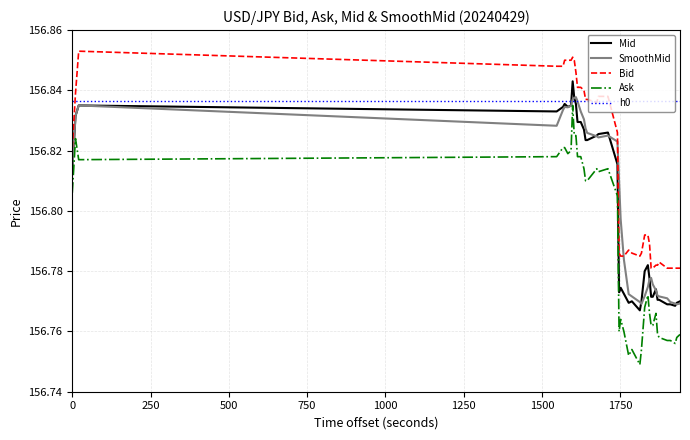

True or false: Mid and Ask cross at least once.

False